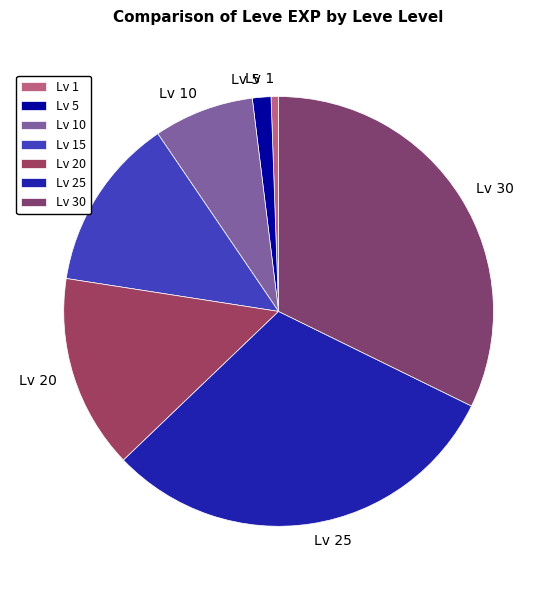

Is the sum of Lv 20 and Lv 25 greater than half?

No